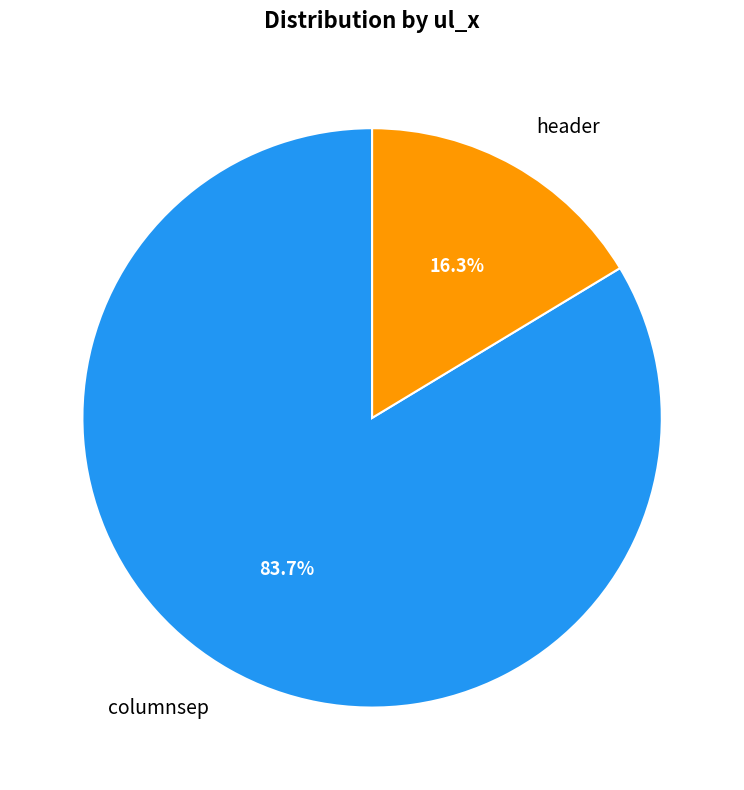

Which slice is the largest?

columnsep